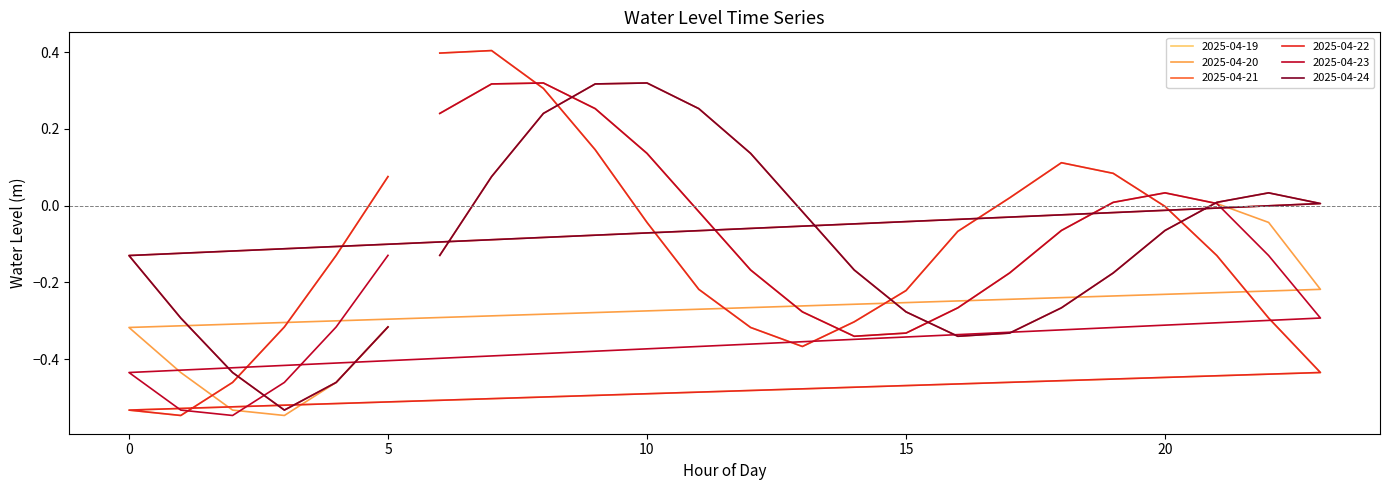

How many positive values does the 2025-04-19 series have?

8